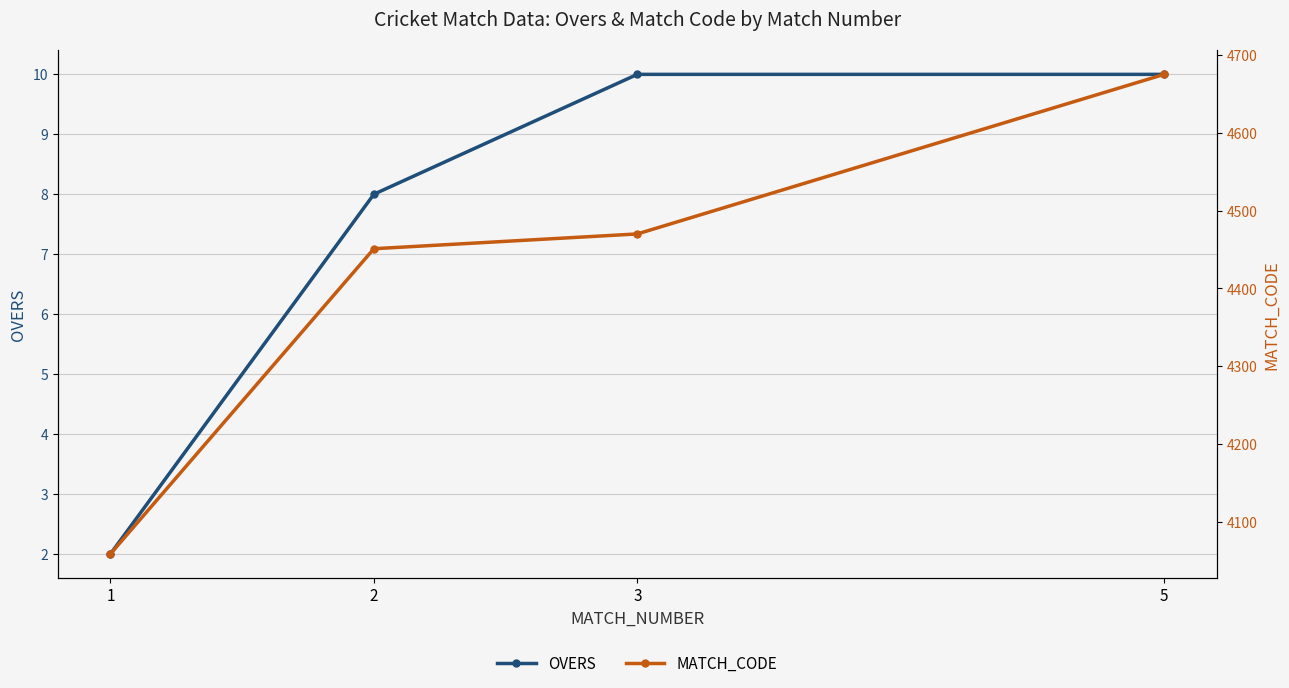

How many categories are shown in the chart?

4